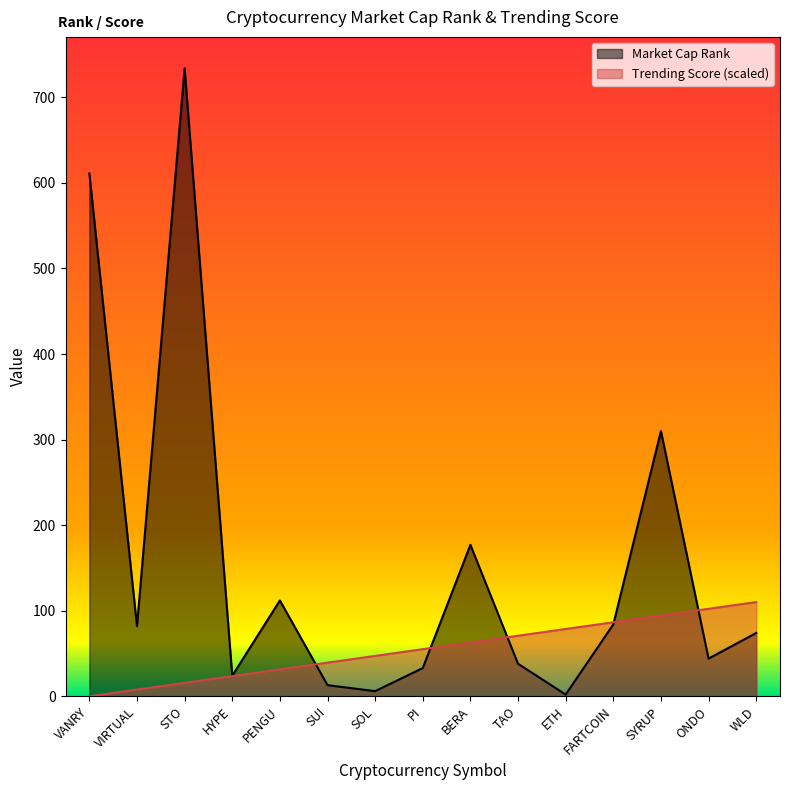

Which category has the lowest value in the Trending Score series?

VANRY